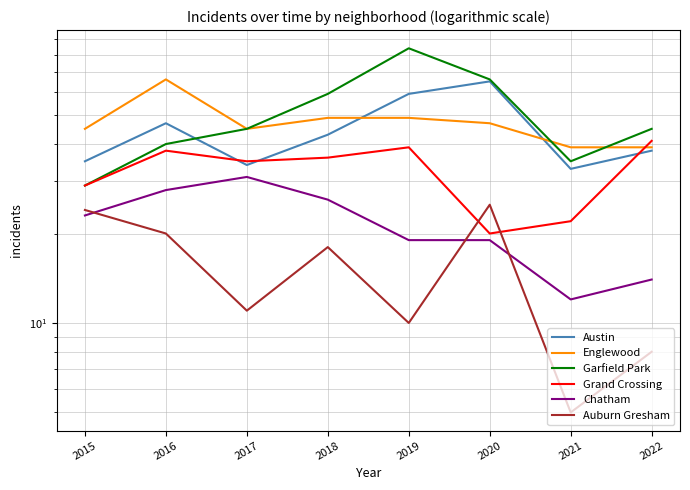

What is the sum of the Chatham values at 2022 and 2016?

42